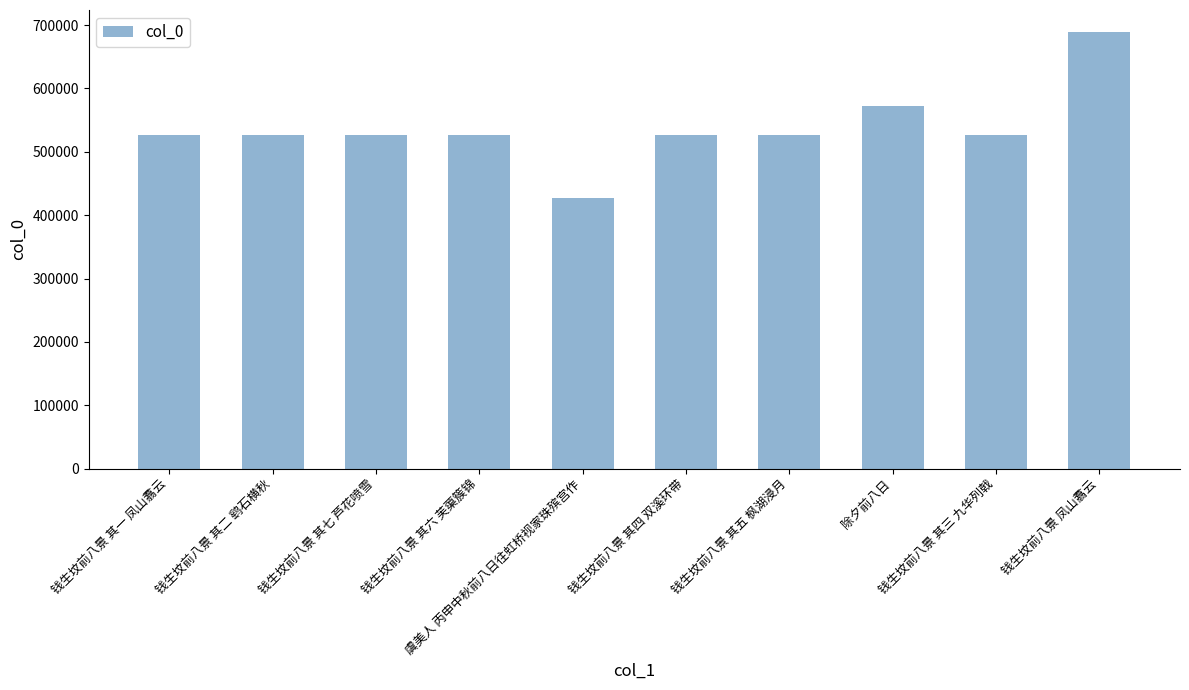

True or false: the data shows 117927 at 钱生坟前八景 其七 芦花喷雪.

False